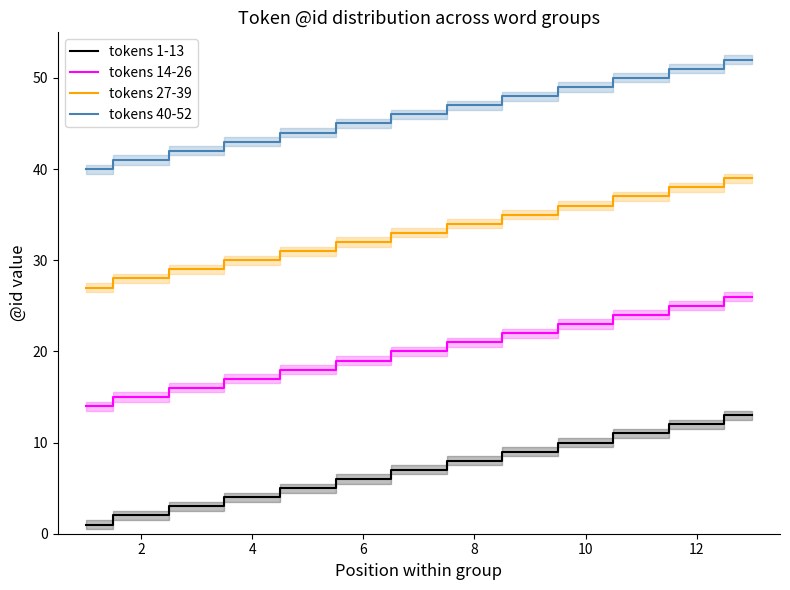

The tokens 1-13 series shows 18 at 12. True or false?

False